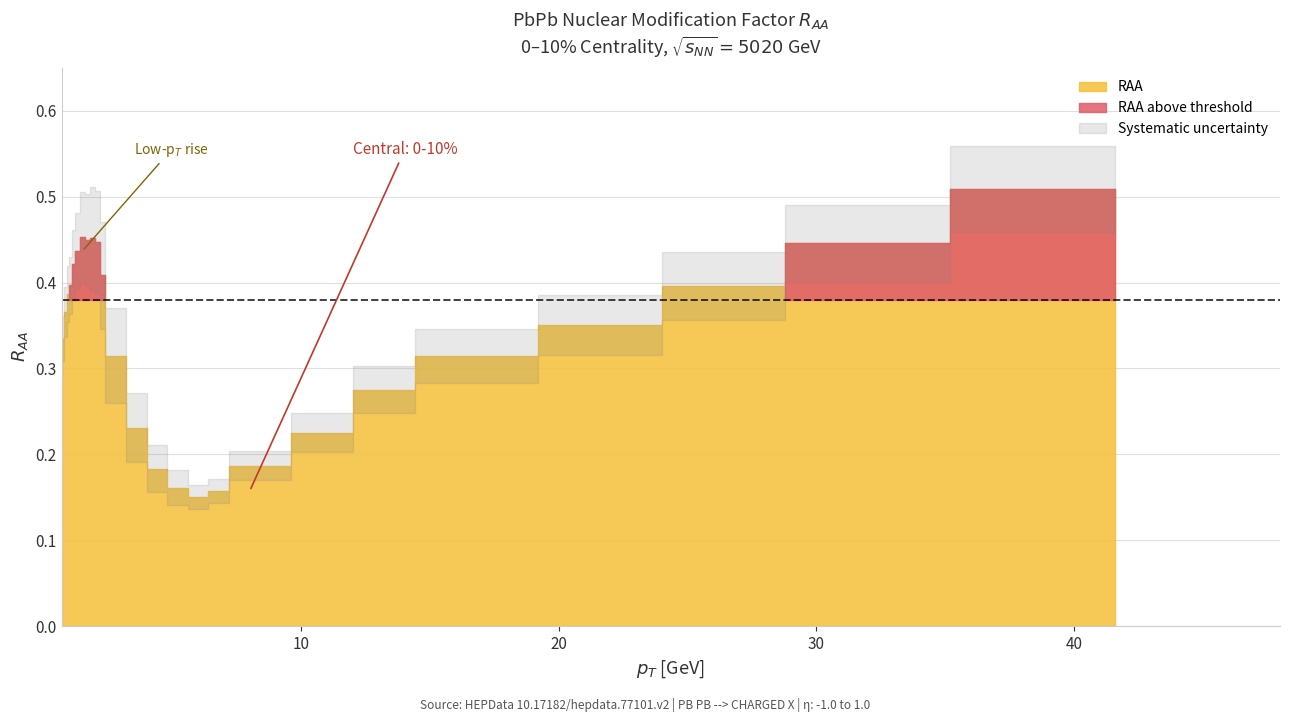

What is the total value across all series at 0.8?

0.4